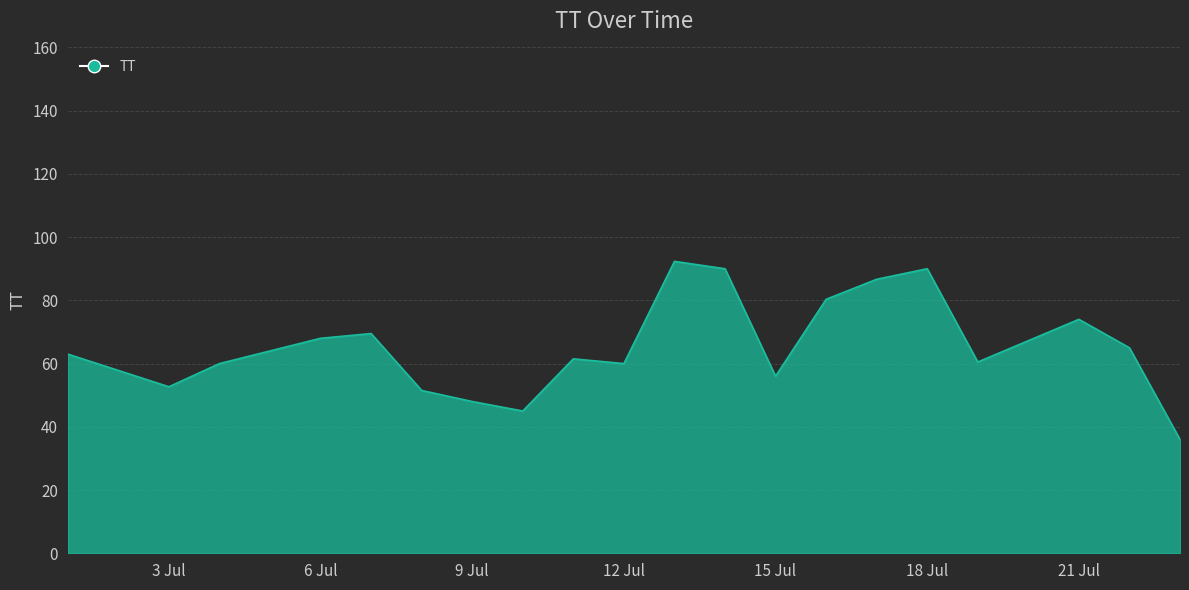

What is the maximum value shown in the chart?

92.3